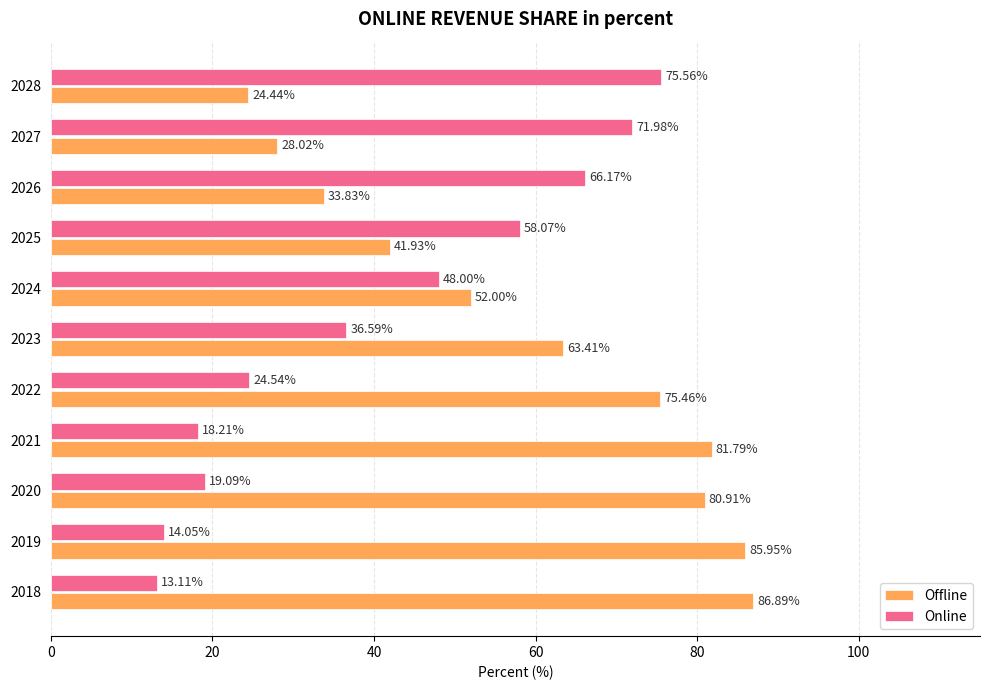

What is the difference between the highest and lowest values at 2020?

61.8